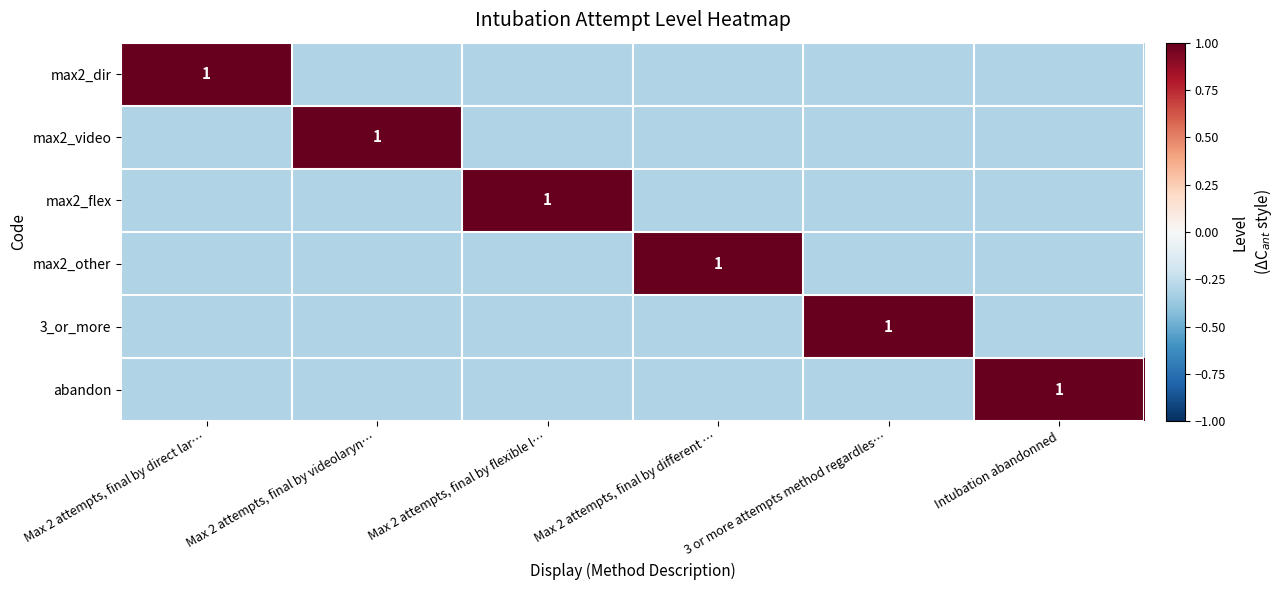

At which category is the sum across all series the highest?

Max 2 attempts, final by direct lar…